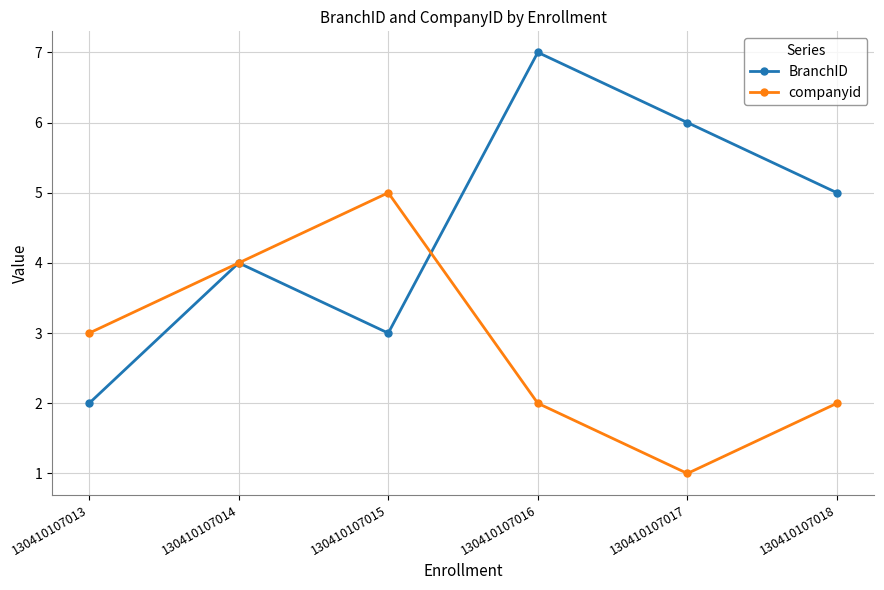

What is the difference between the second highest and second lowest values in the companyid series?

2